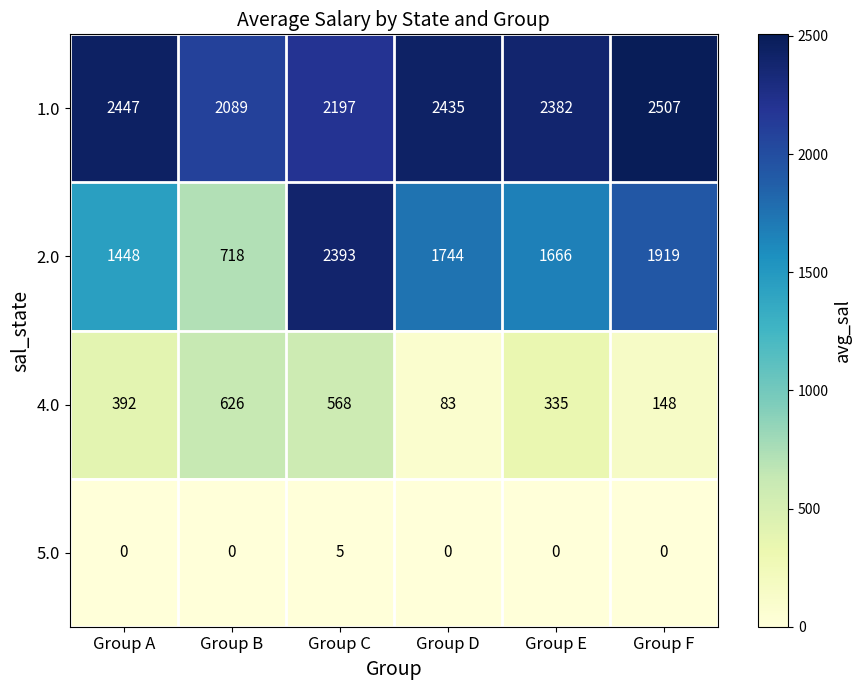

At which label is 1.0 closest to 2298?

Group E